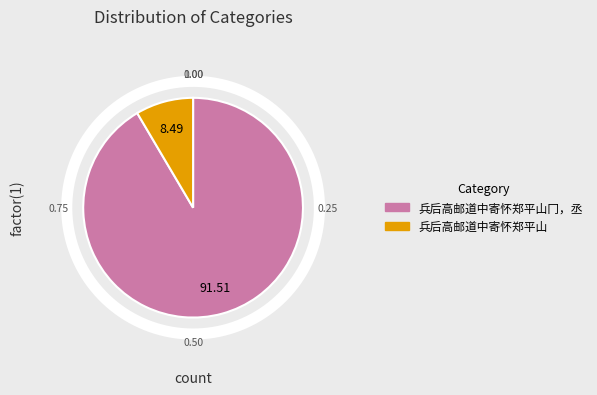

Does 兵后高邮道中寄怀郑平山冂，丞 account for over 50% of the chart?

Yes